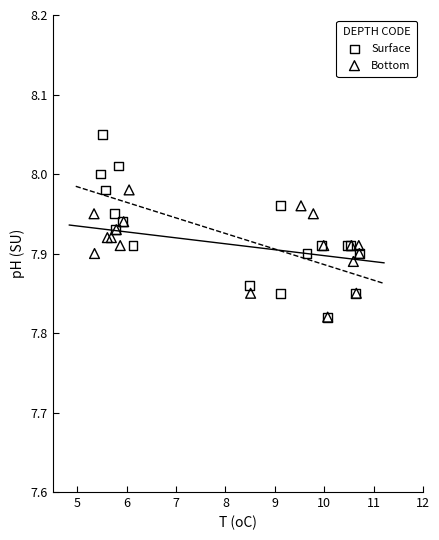

Which series has the largest Y range (max minus min)?

Surface